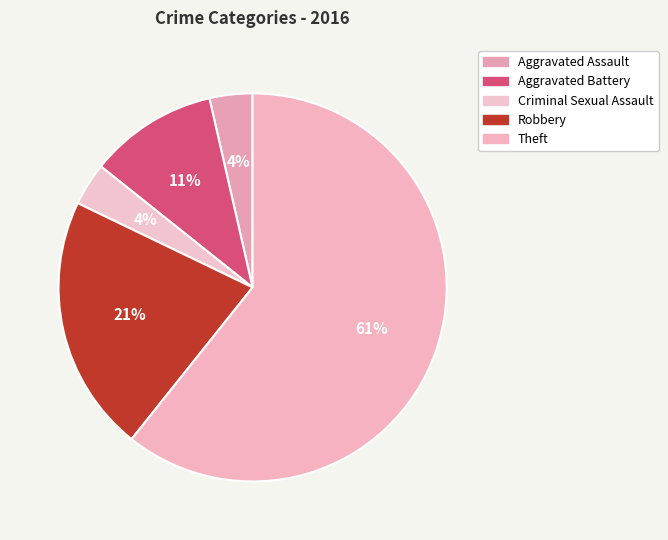

True or false: Aggravated Battery accounts for 11% of the total.

True